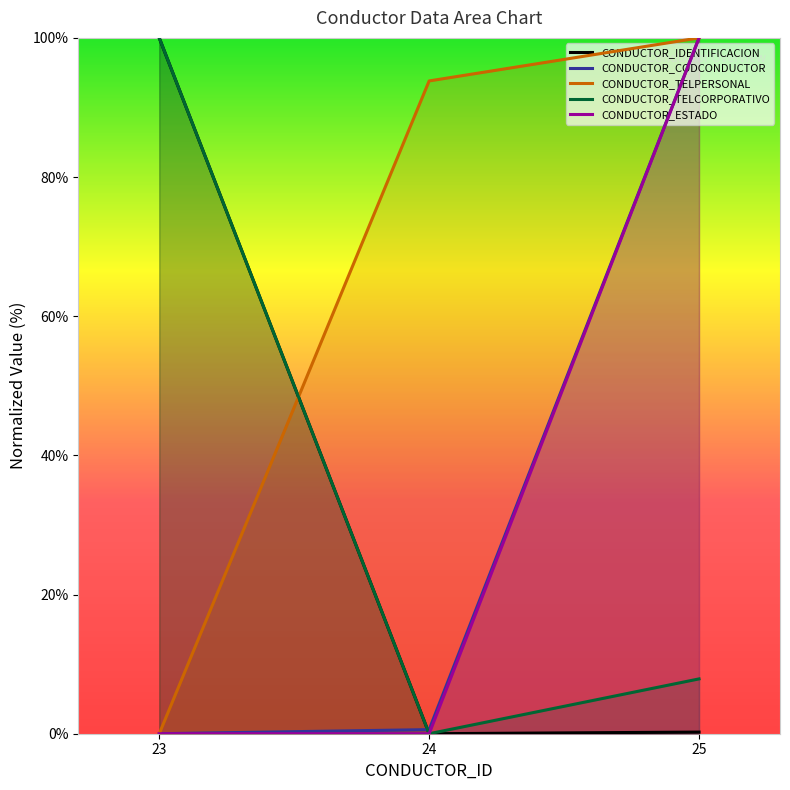

What is the sum of all CONDUCTOR_TELPERSONAL values?

193.8